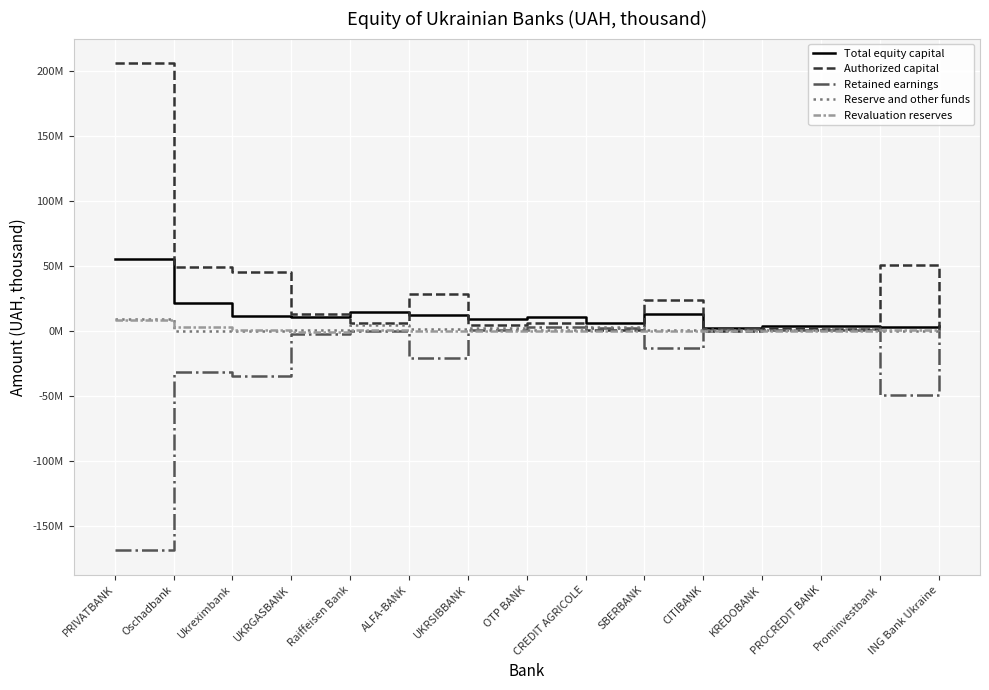

What is the difference between the maximum and minimum values in the Reserve and other funds series?

9696018.7